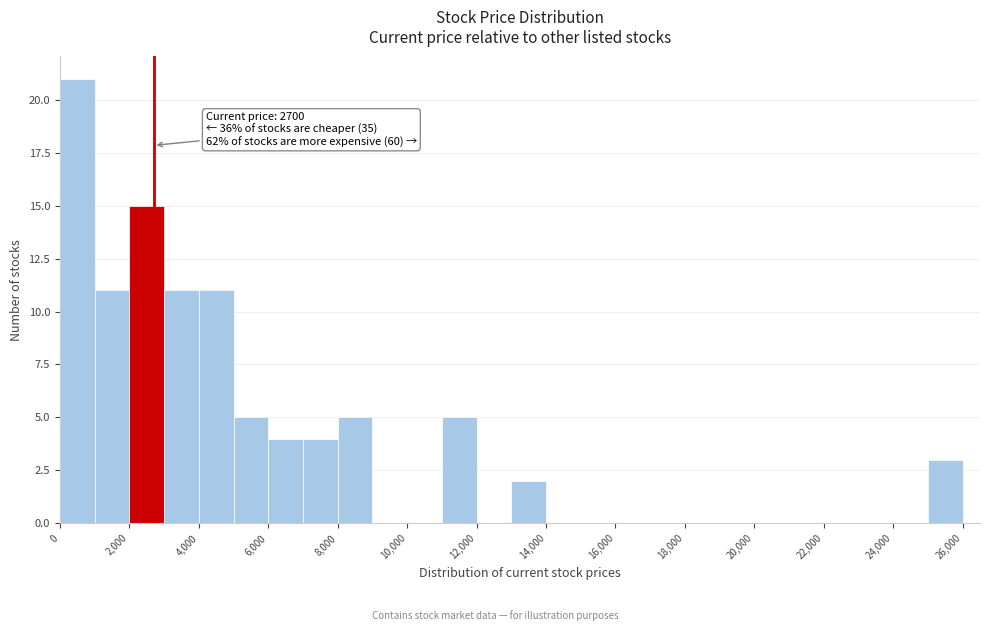

Over which range of the x-axis is the bar tallest?

0 to 1000